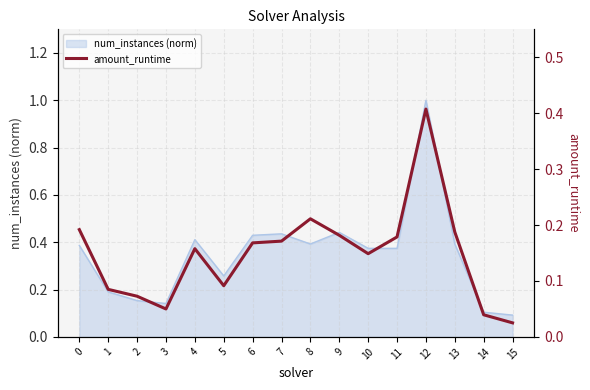

True or false: the data has more than 2 interior local peaks.

True